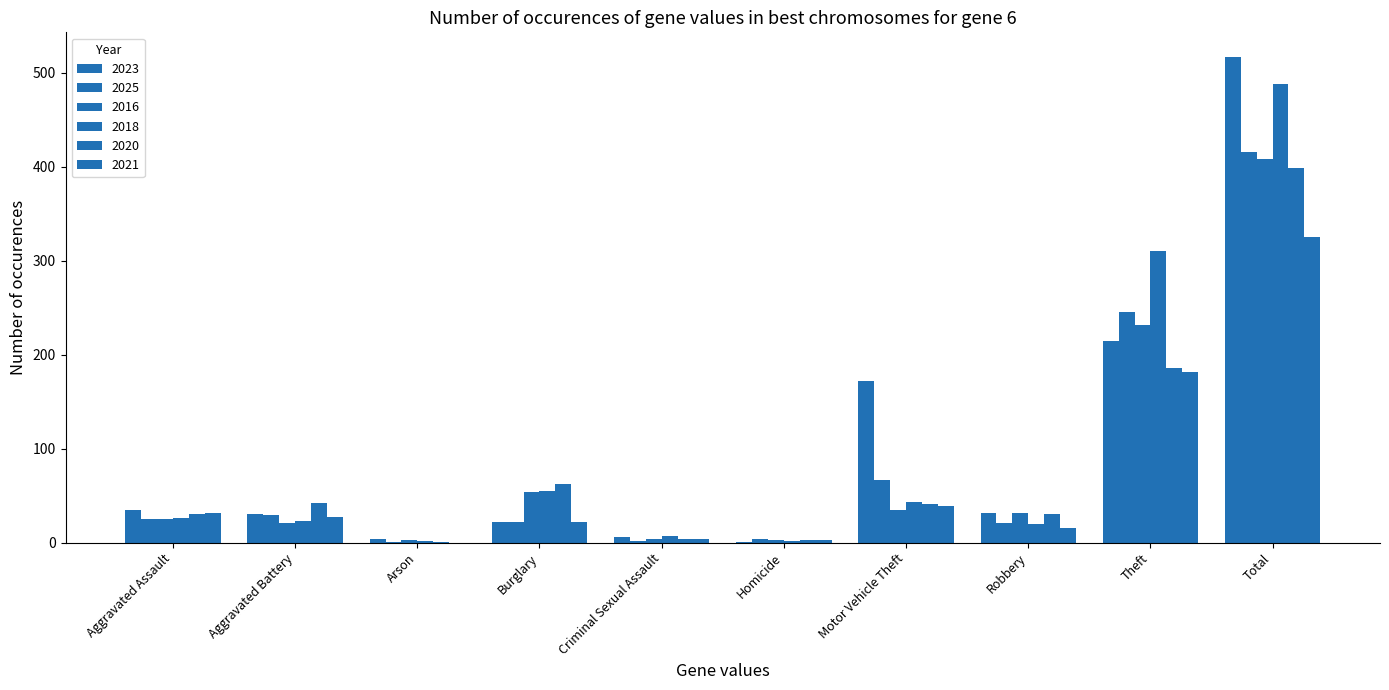

How many distinct data groups are displayed?

6